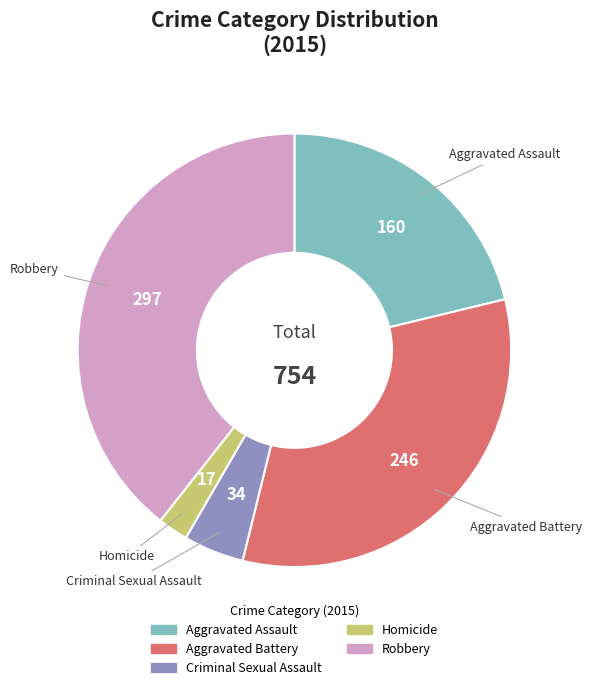

Which slice is the smallest?

Homicide